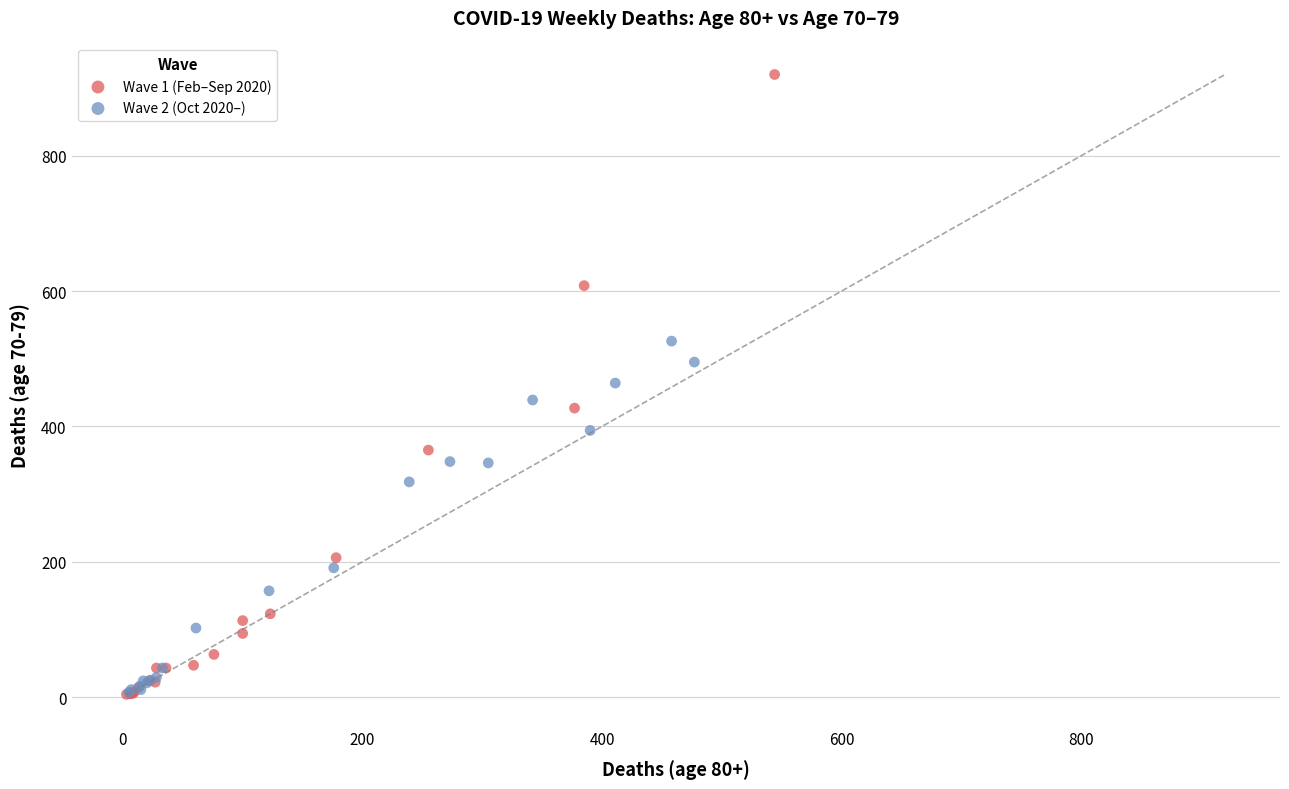

Which series contains the highest Y value?

Wave 1 (Feb–Sep 2020)